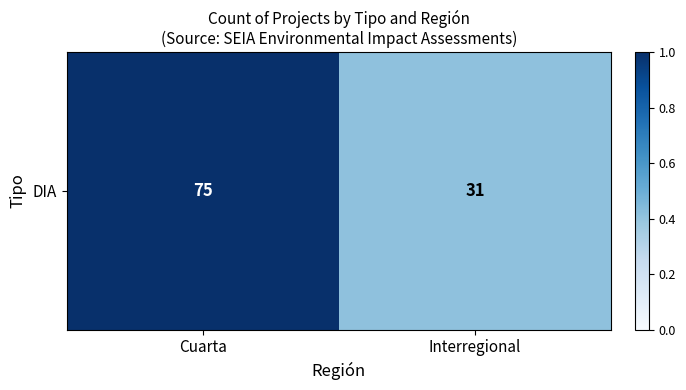

Reading left to right, list all the values displayed in this chart.

Cuarta=1.0	Interregional=0.4